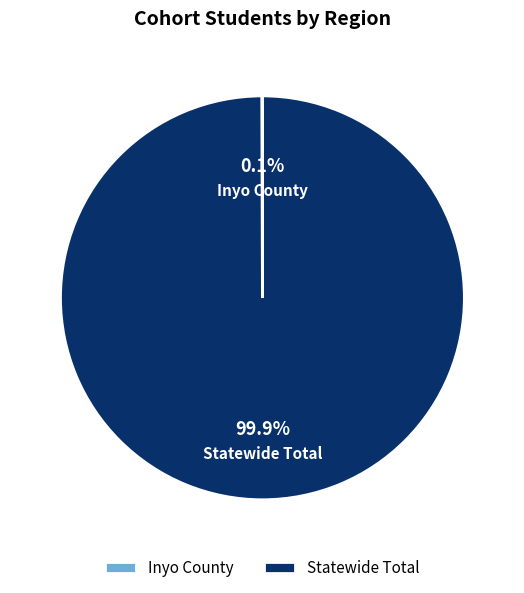

To the nearest percent, what is the average slice percentage?

50%